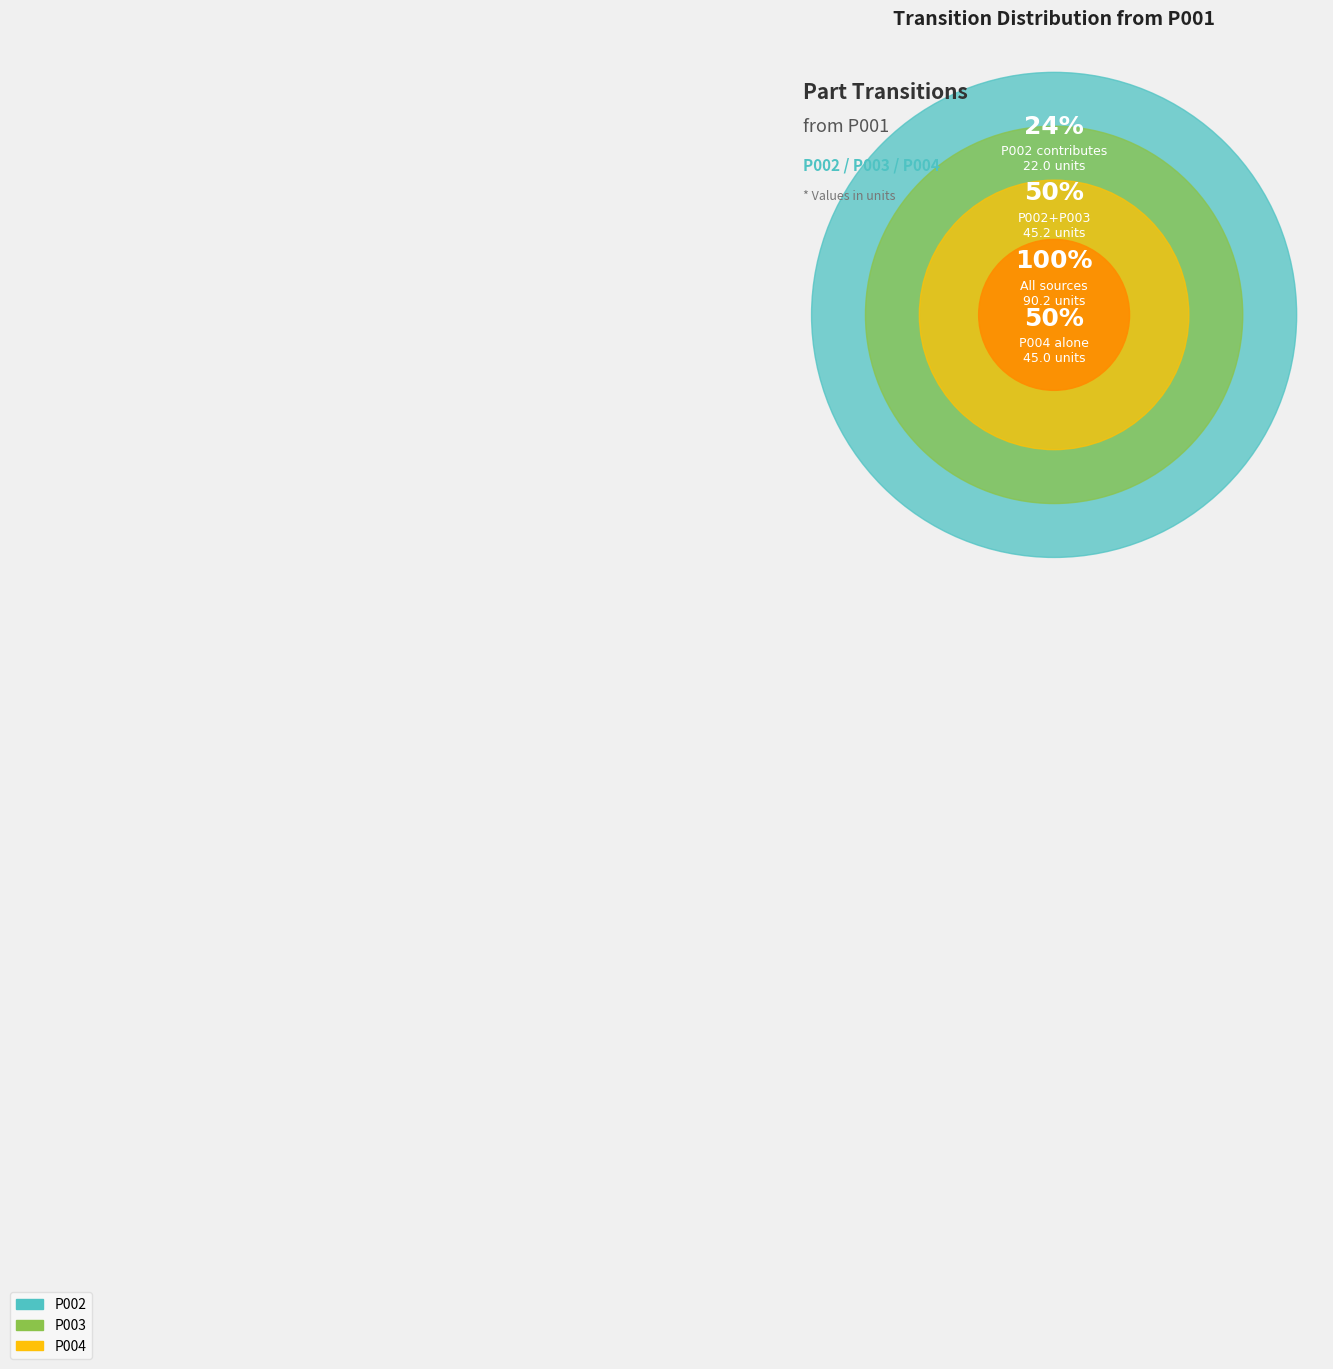

Count the number of slices in the pie.

3